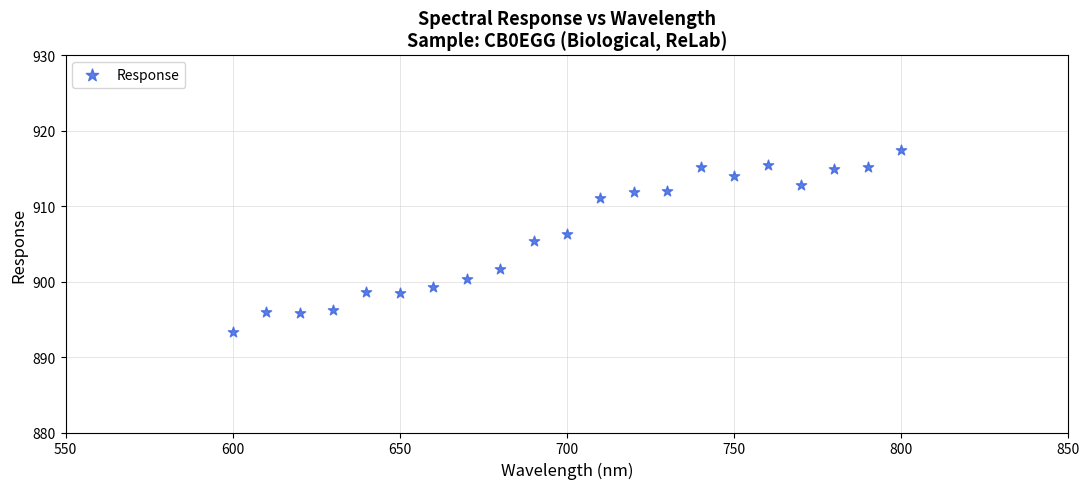

What is the range of X values (max minus min)?

200.0